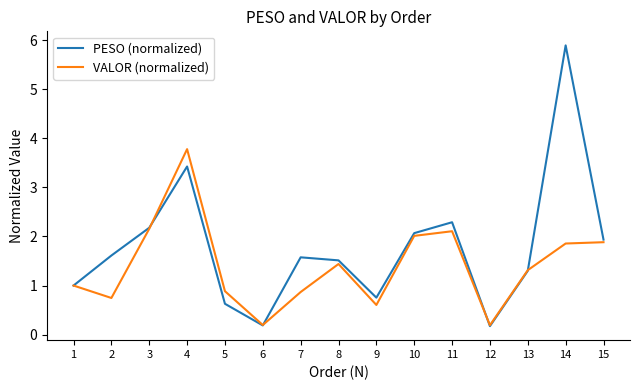

At which category does PESO (normalized) reach its first local peak?

4